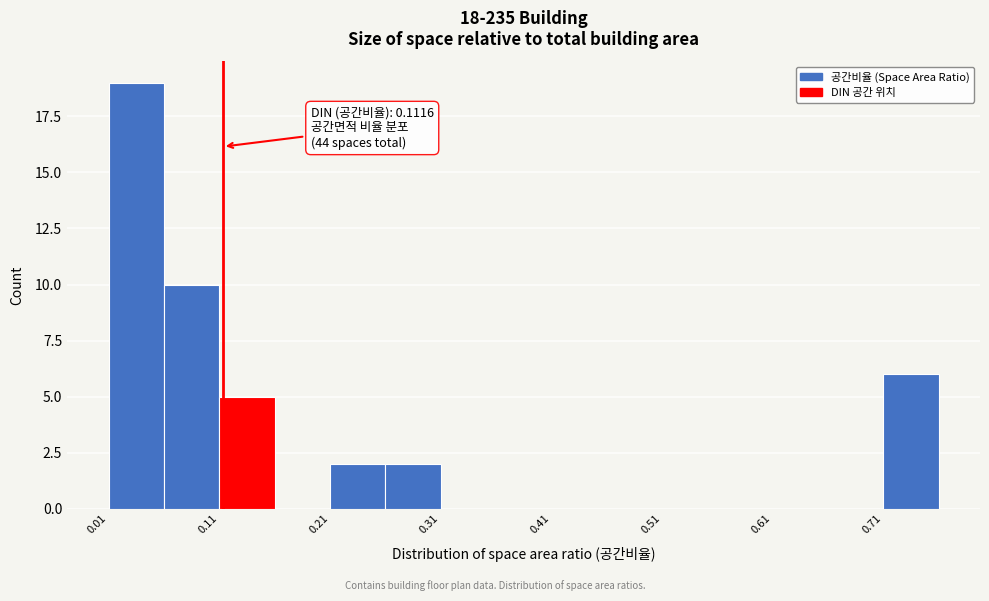

Read against the x-axis, roughly where is the centre of the tallest bar?

0.04